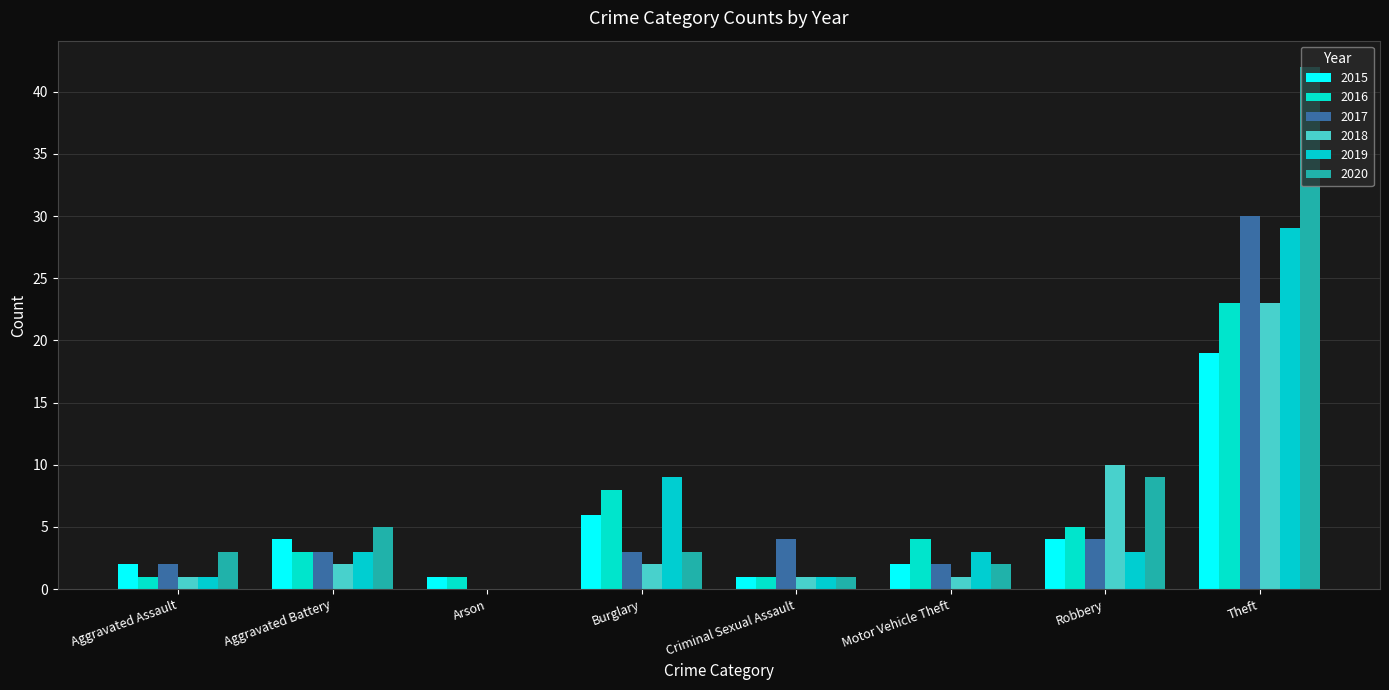

At how many categories does at least one series exceed 23?

1